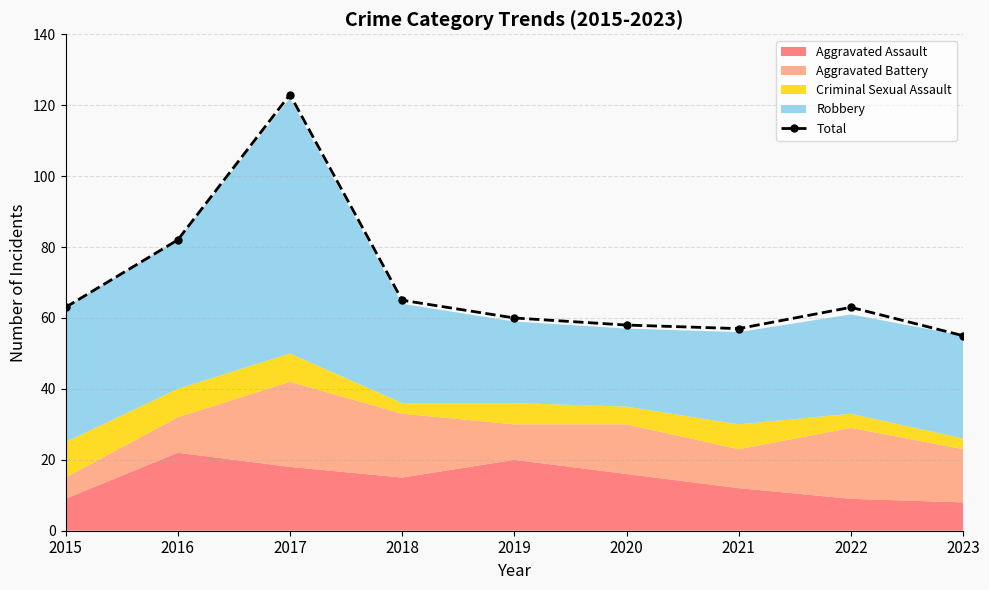

List the labels in order of value, largest first.

2017, 2016, 2018, 2015, 2022, 2019, 2020, 2021, 2023